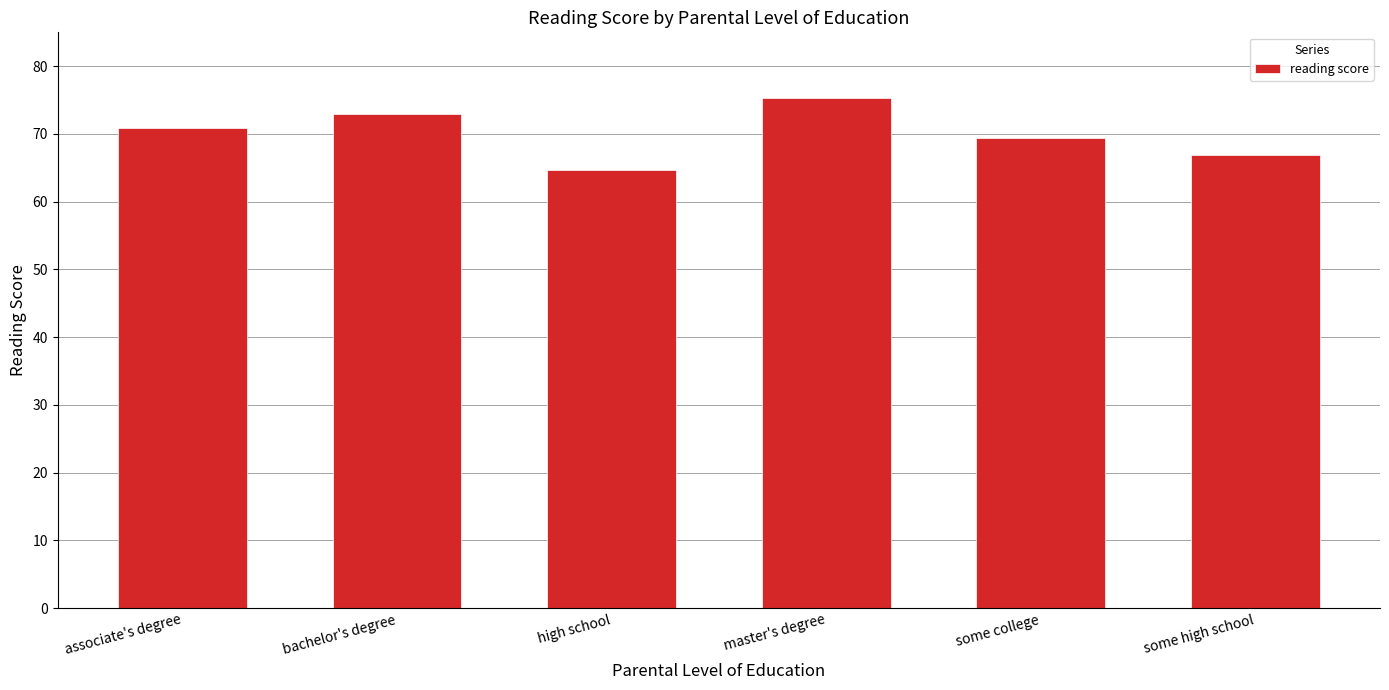

What is the maximum value shown in the chart?

75.4